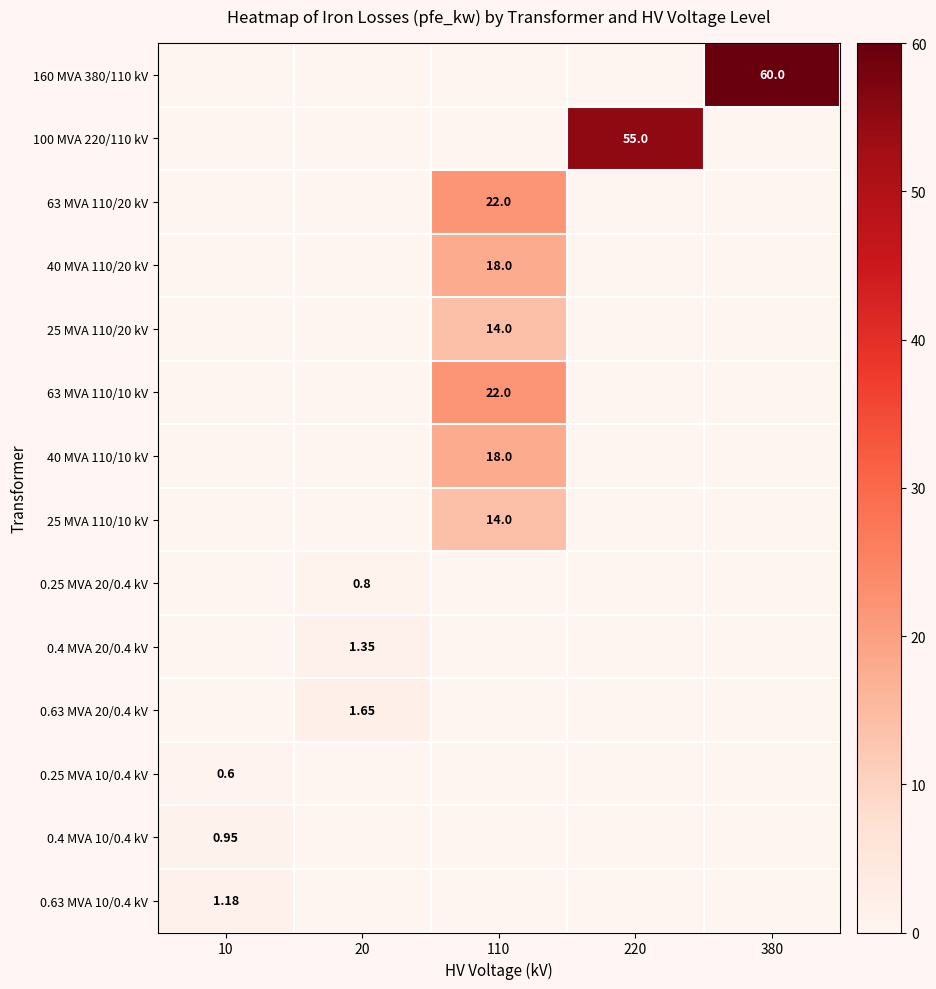

What is the average value of the 40 MVA 110/20 kV series?

3.6